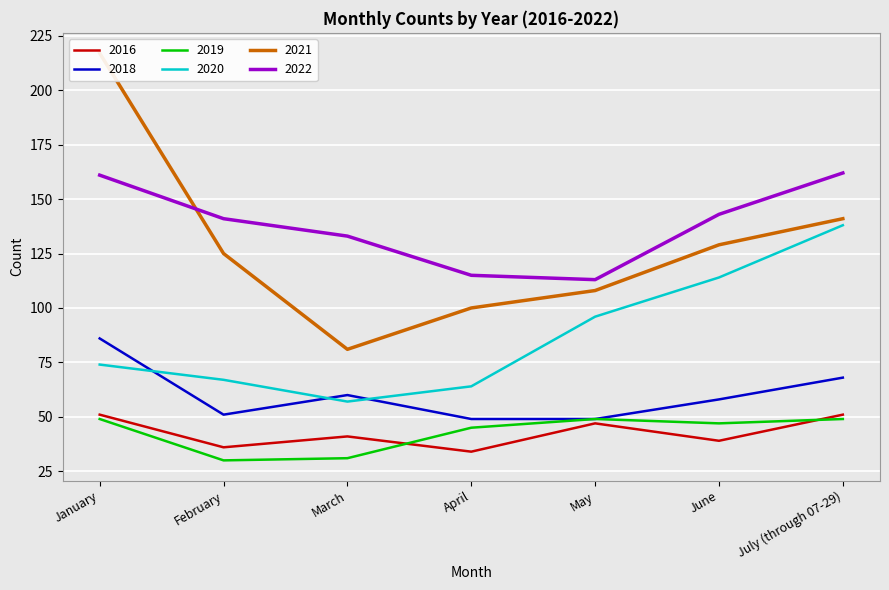

What position from the right is April?

4